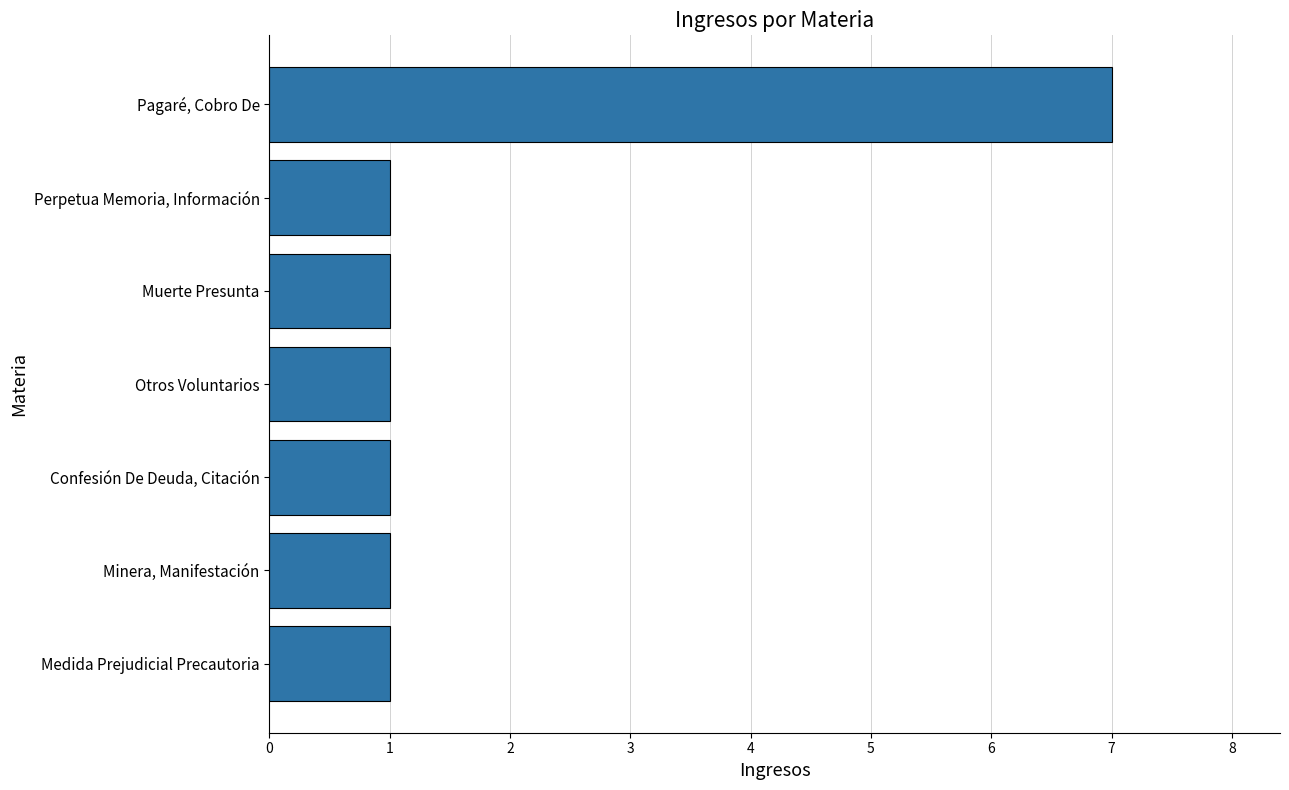

How many distinct data groups are displayed?

1